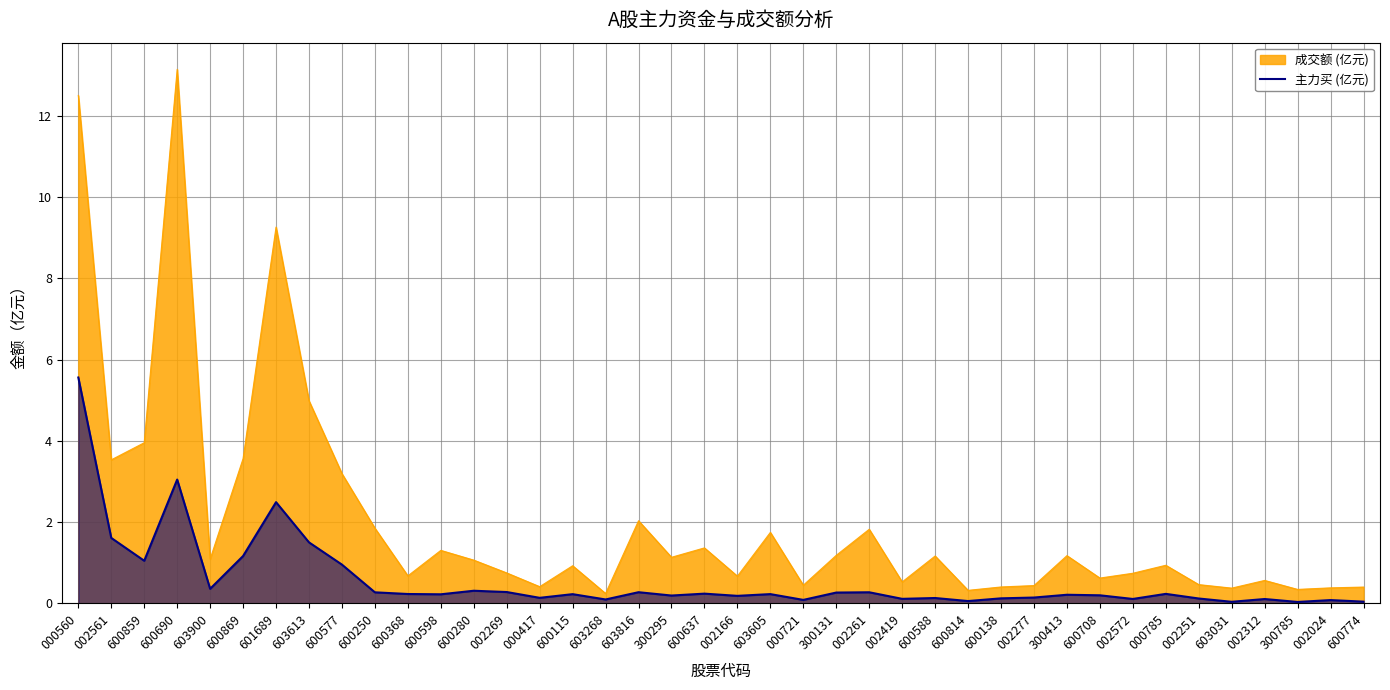

At which category does the data reach its first local valley?

600859